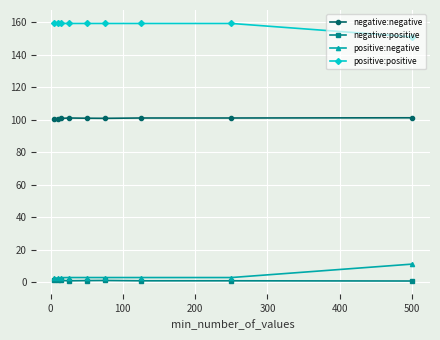

What is the value of the negative:negative point at the 2nd from the left?

100.5